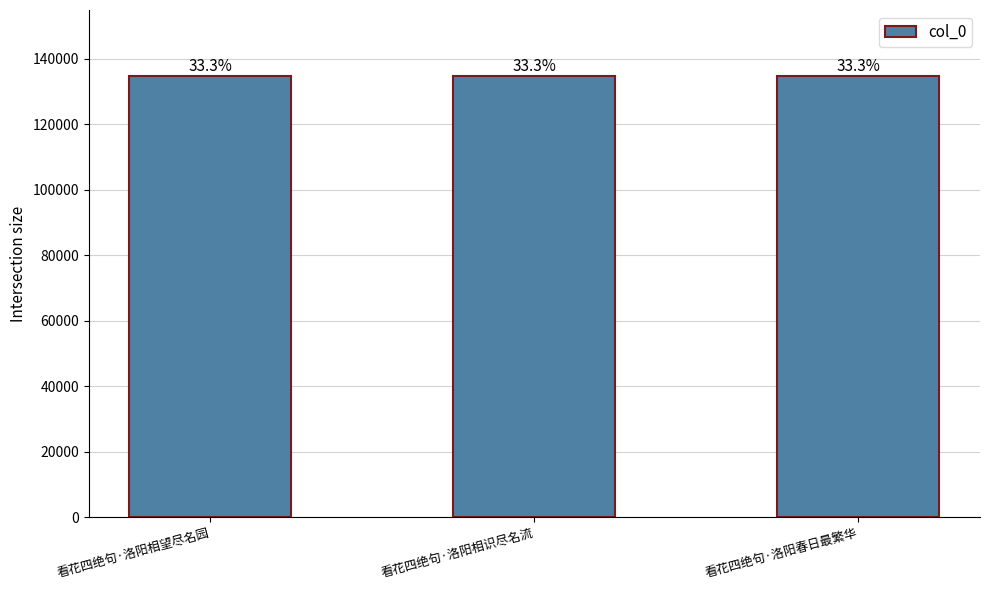

The value at 看花四绝句·洛阳相识尽名流 is 56130. True or false?

False